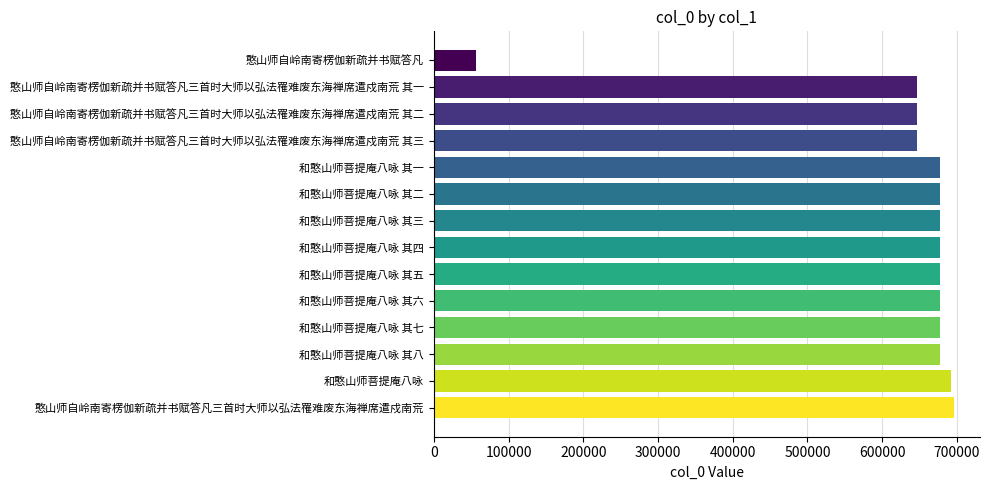

What is the greatest value displayed?

696101